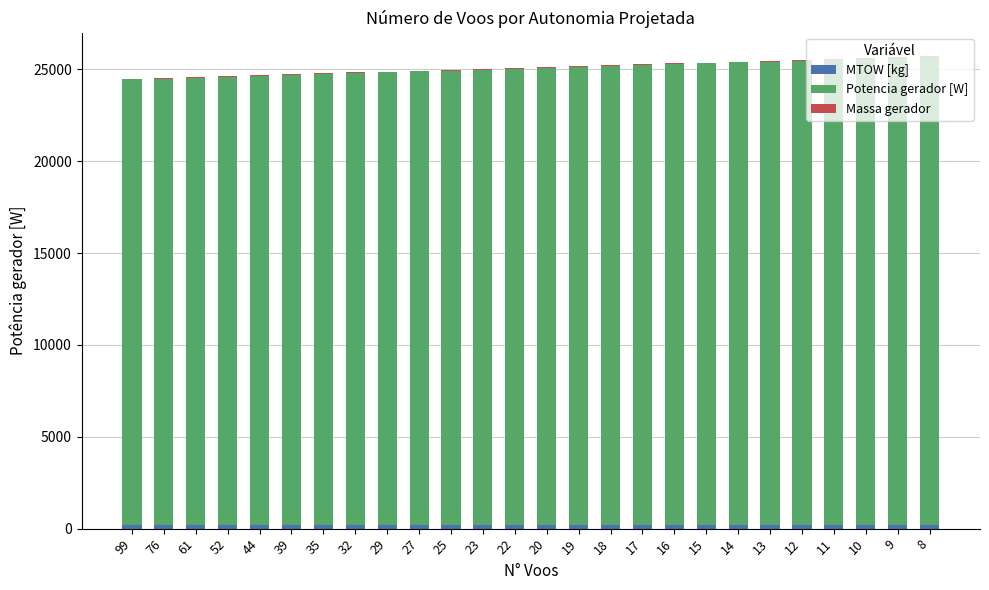

Are the bars grouped side by side (vs. stacked)?

No